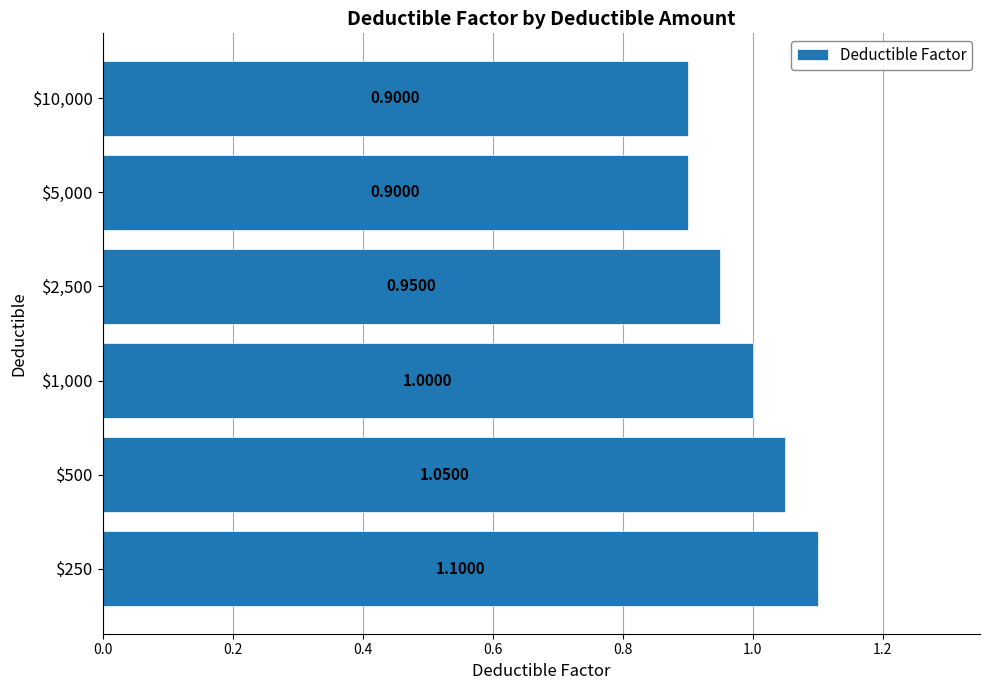

Does the chart contain any negative values?

No